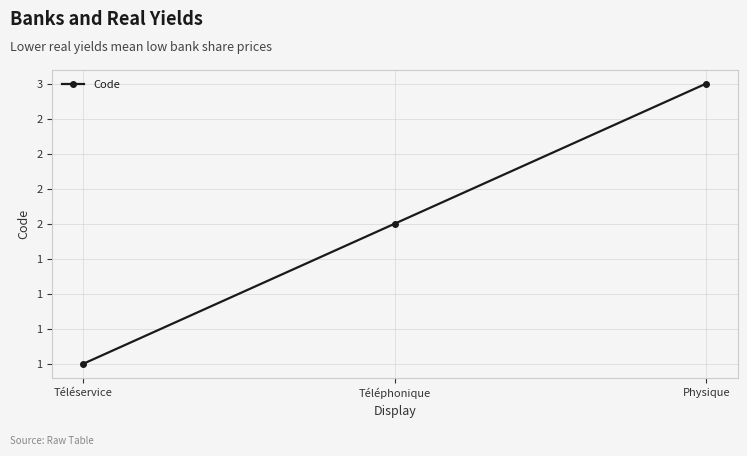

How many data points are less than 2?

1